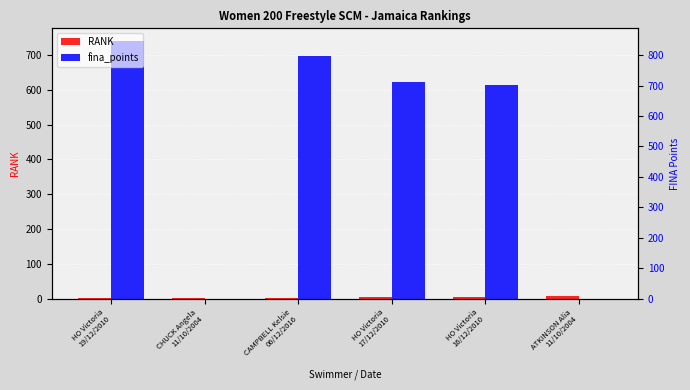

Which series has the largest total across all categories?

fina_points